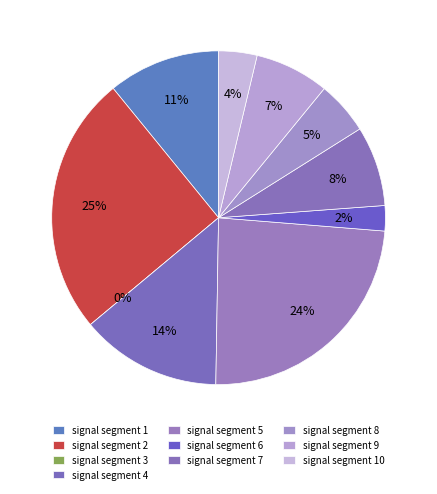

True or false: signal segment 7 accounts for 1% of the total.

False